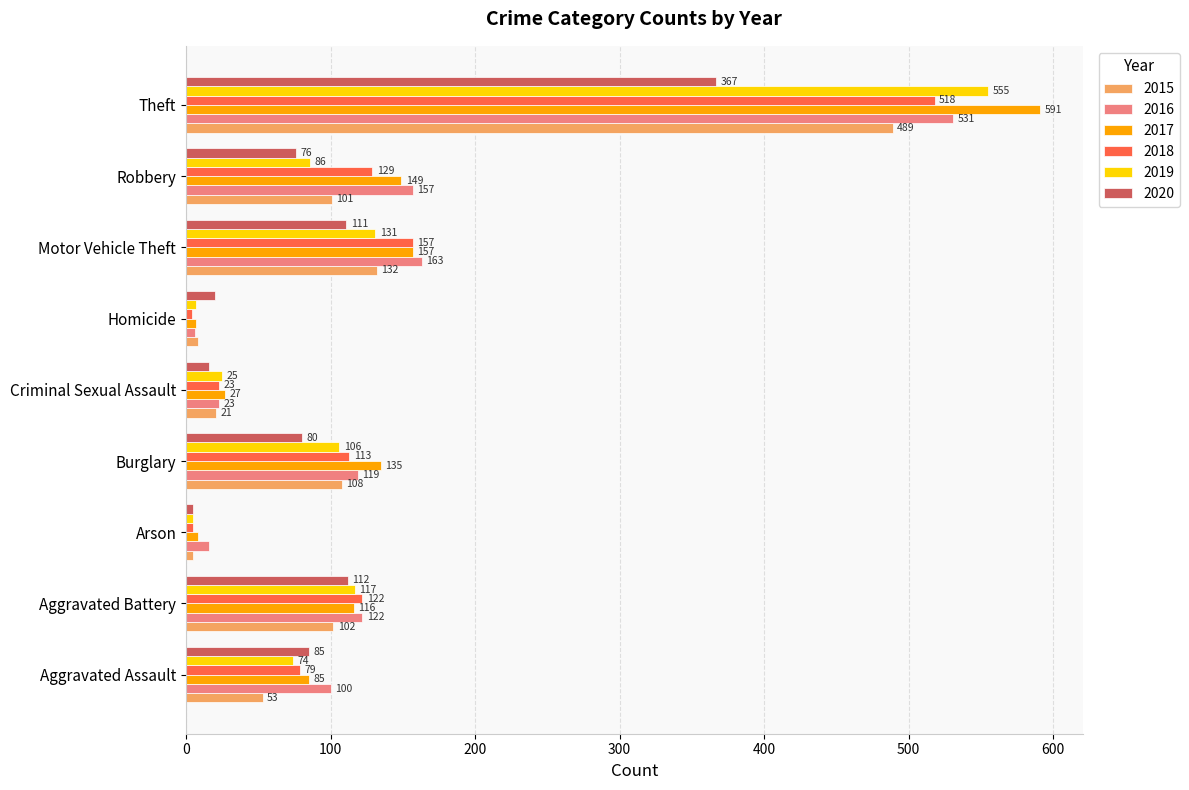

What is the difference between the second highest and minimum values in the 2020 series?

107